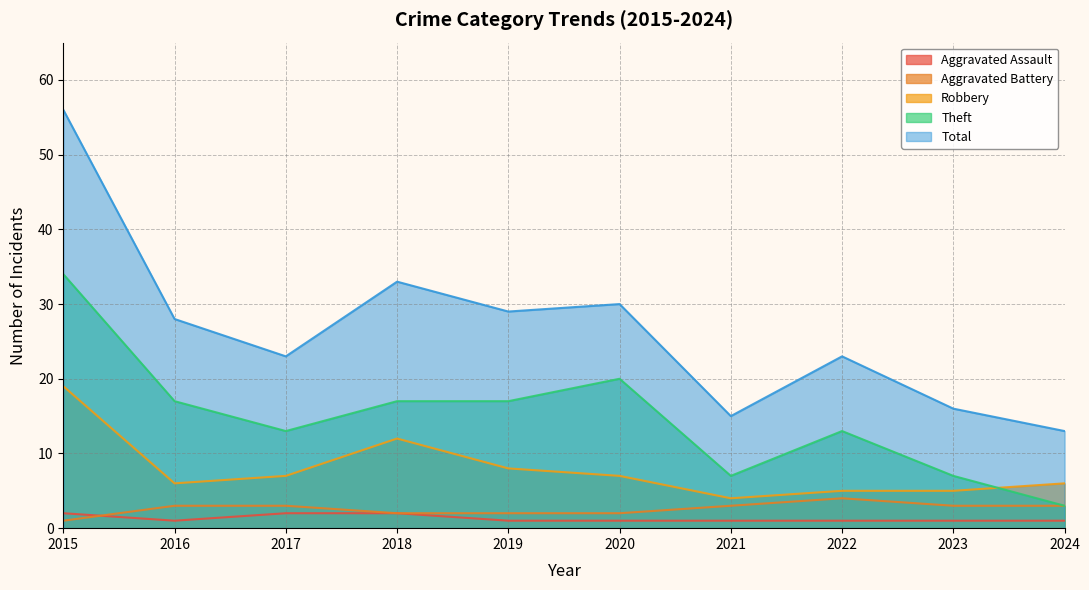

Reading left to right, list all the values displayed in this chart.

Aggravated Assault: 2015=2	2016=1	2017=2	2018=2	2019=1	2020=1	2021=1	2022=1	2023=1	2024=1
Aggravated Battery: 2015=1	2016=3	2017=3	2018=2	2019=2	2020=2	2021=3	2022=4	2023=3	2024=3
Robbery: 2015=19	2016=6	2017=7	2018=12	2019=8	2020=7	2021=4	2022=5	2023=5	2024=6
Theft: 2015=34	2016=17	2017=13	2018=17	2019=17	2020=20	2021=7	2022=13	2023=7	2024=3
Total: 2015=56	2016=28	2017=23	2018=33	2019=29	2020=30	2021=15	2022=23	2023=16	2024=13